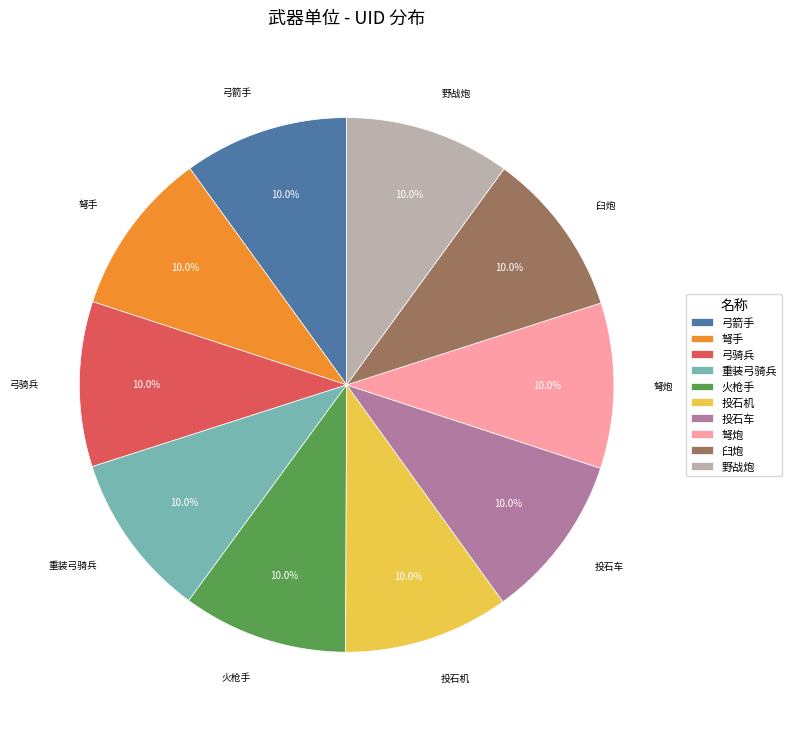

What percentage is the 投石机 slice, to the nearest percent?

10%